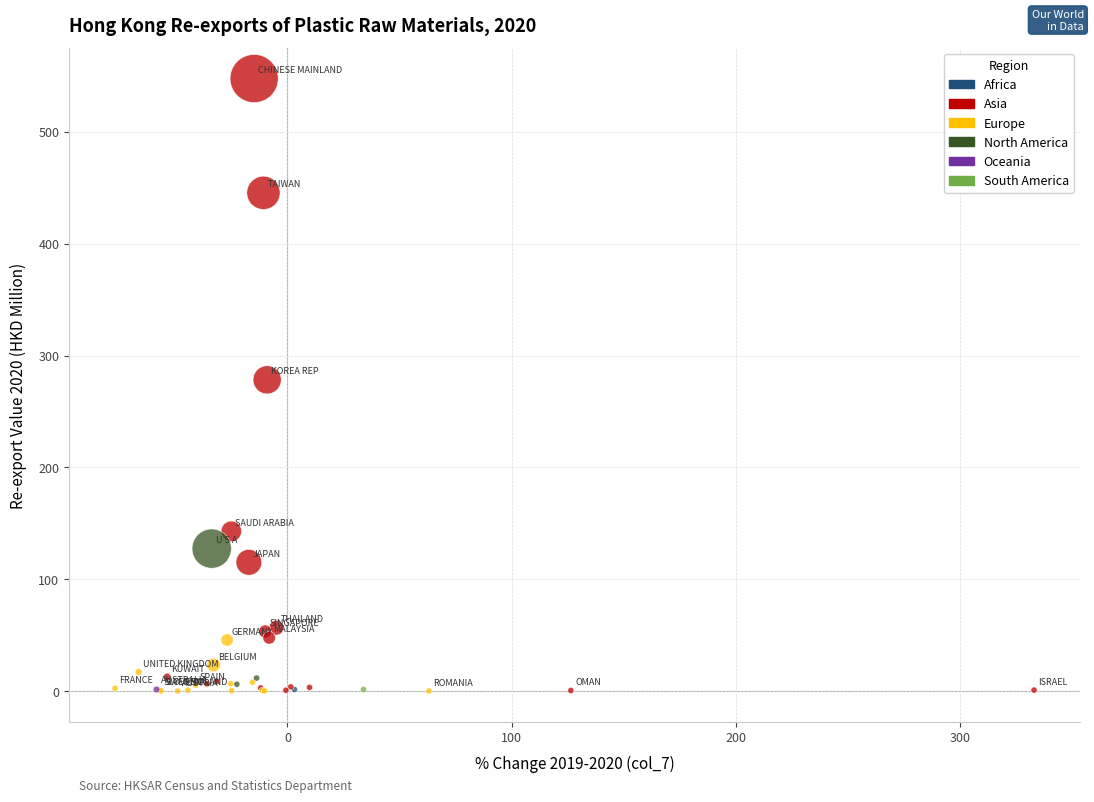

What are all the series names shown in the legend?

Africa, Asia, Europe, North America, Oceania, South America